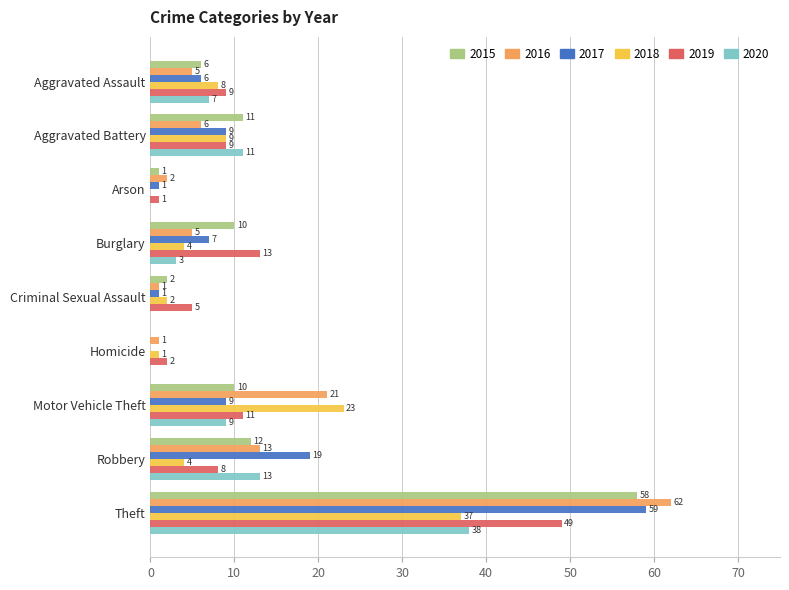

Read the 2015 value at Arson.

1